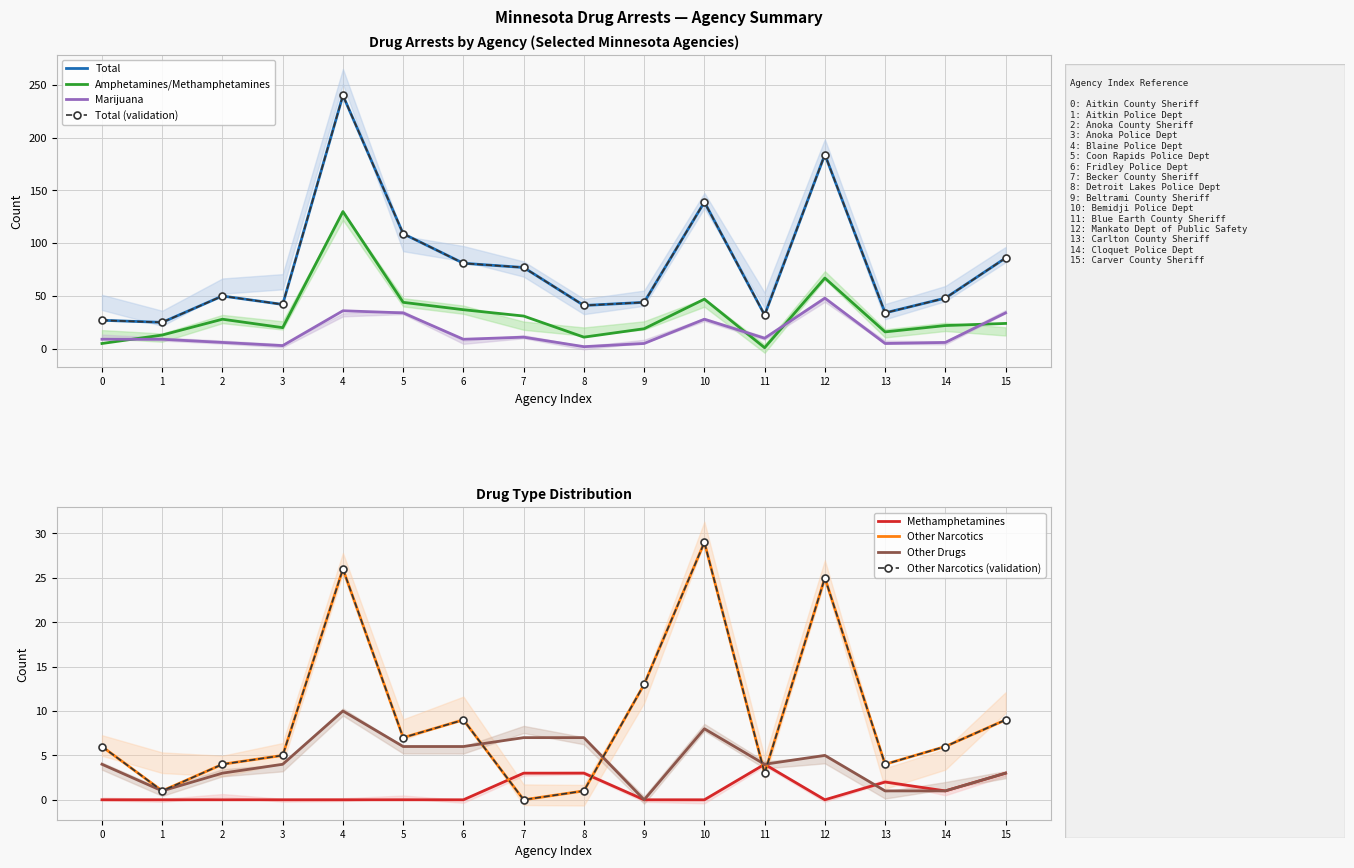

True or false: Marijuana has a value of 9 at Aitkin Police Dept.

True